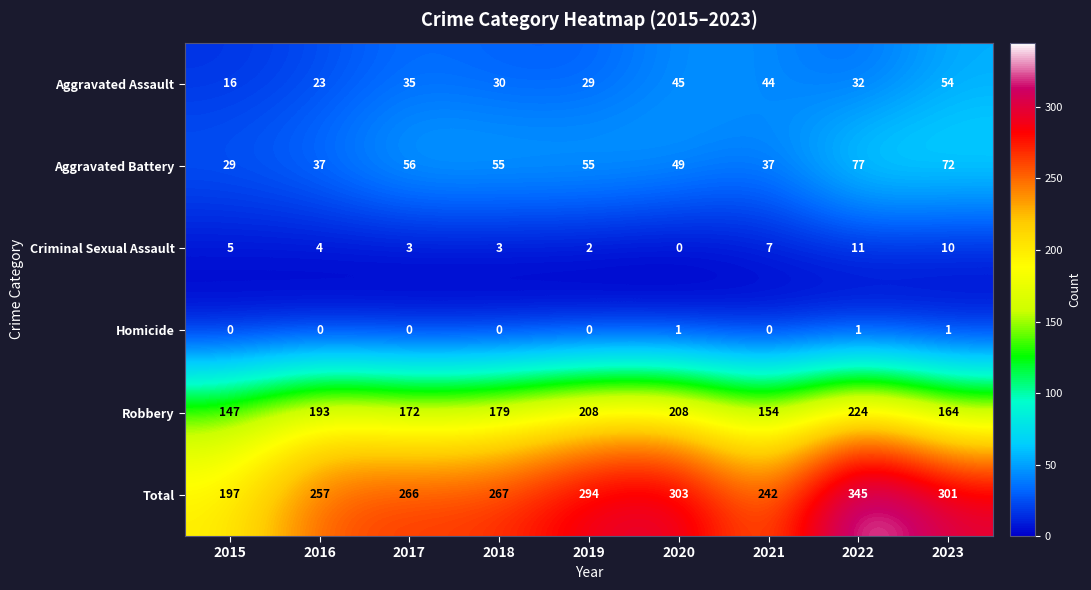

Which series has the widest spread of values?

Total